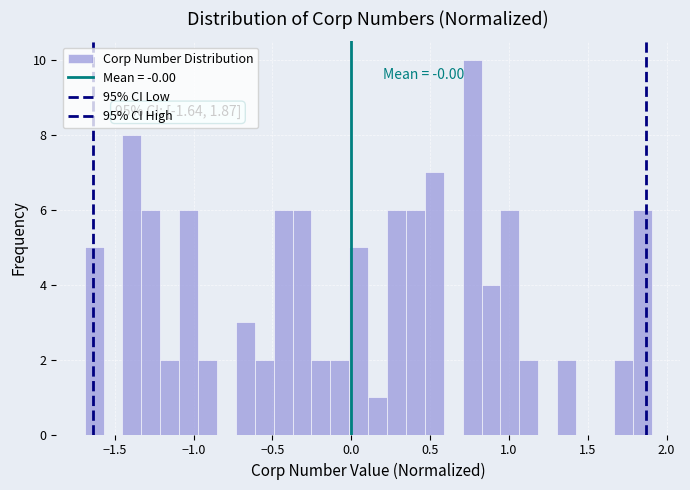

Around what value on the x-axis is the tallest bar? Give the approximate position of its centre, as read against the axis.

0.75